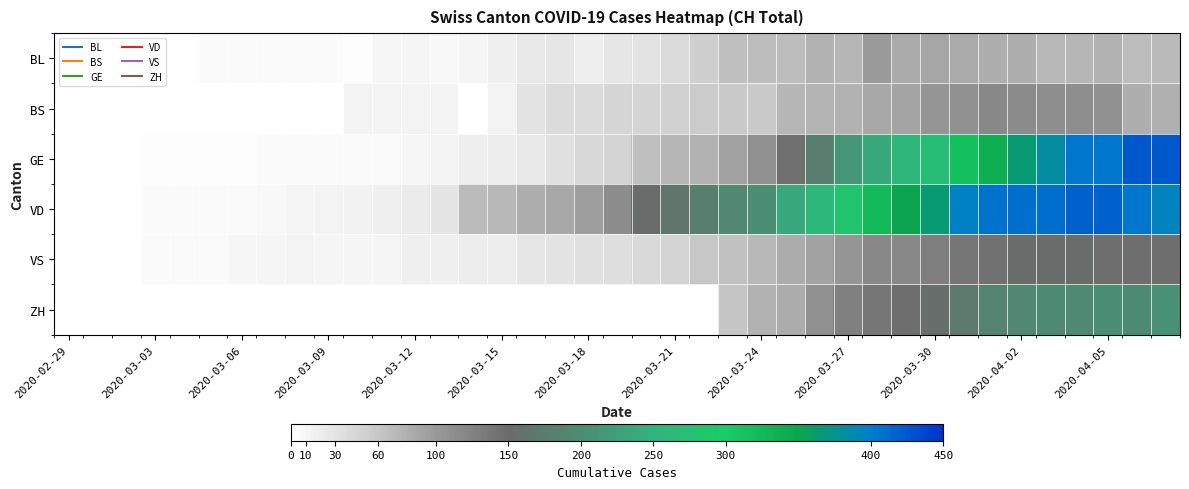

Reading left to right, list all the values displayed in this chart.

BL: 1	1	1	1	1	4	4	4	4	5	3	9	12	8	12	17	26	27	19	27	30	40	51	66	68	68	79	75	99	86	88	86	81	82	73	75	79	68	71
BS: 0	0	0	0	0	1	1	1	1	1	13	13	13	13	0	13	30	40	40	45	46	50	56	58	58	74	76	79	87	90	105	108	119	115	112	112	108	81	80
GE: 0	1	1	2	3	3	3	4	4	5	7	7	9	13	18	20	23	33	43	46	66	75	78	92	109	145	179	214	238	258	272	313	339	365	382	405	406	424	424
VD: 0	0	0	4	4	4	6	8	11	14	15	16	22	29	69	73	82	87	96	114	152	166	181	195	205	237	260	282	323	351	364	397	408	410	411	420	420	406	395
VS: 0	0	0	6	6	7	10	12	13	11	12	12	16	17	20	21	28	30	34	36	42	47	59	64	73	83	92	104	118	119	129	138	143	153	154	153	147	147	147
ZH: 0	0	0	0	0	0	0	0	0	0	0	0	0	0	0	0	0	0	0	0	0	0	0	60	78	83	110	127	138	146	156	171	187	194	197	196	203	200	207